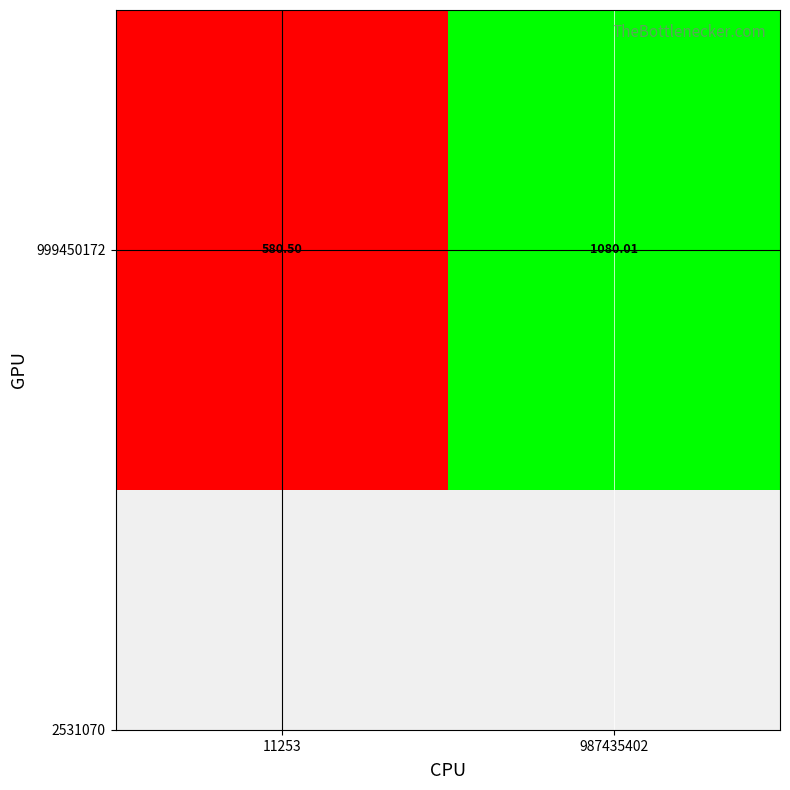

Rank the categories by value from lowest to highest.

11253, 987435402